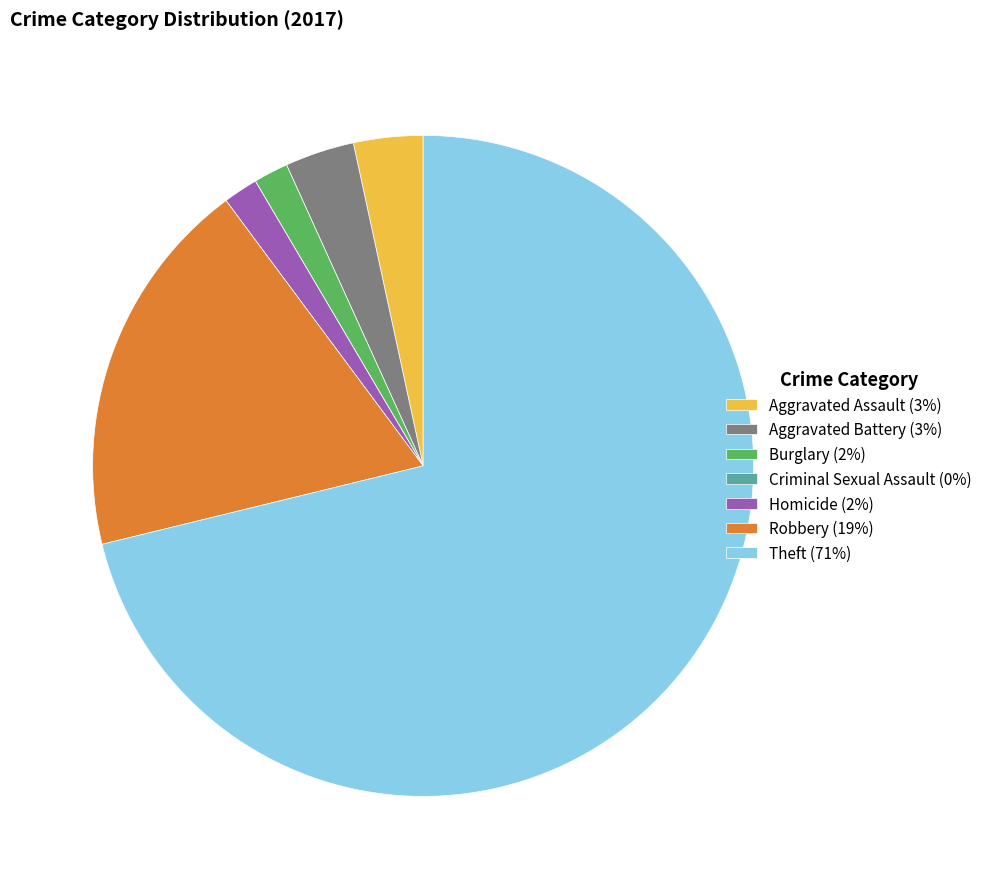

Combined, do Burglary (2%) and Theft (71%) account for over 50%?

Yes